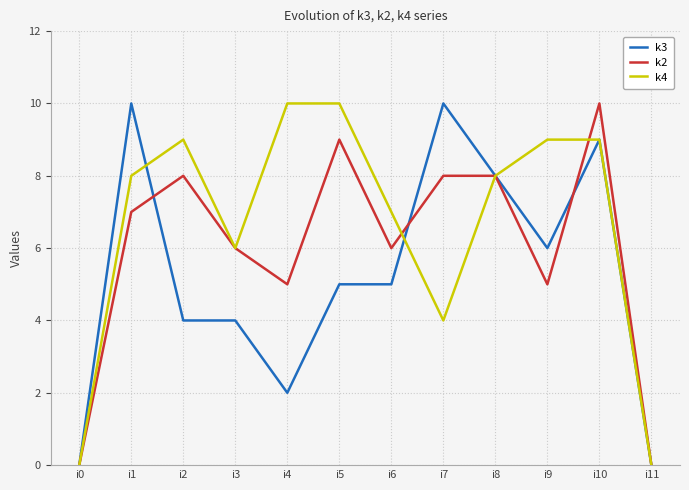

What is the difference between the highest and lowest values at i1?

3